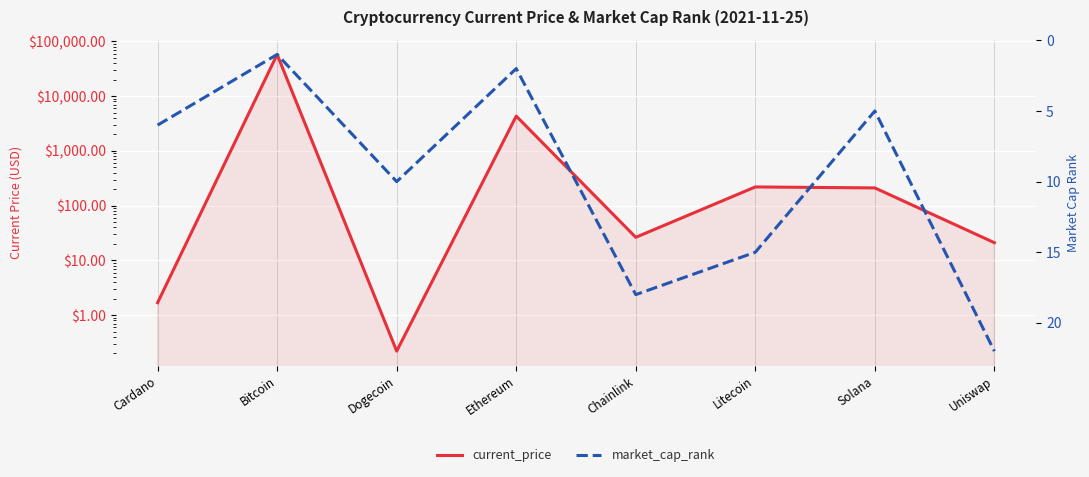

Where is current_price nearest to the value 28869?

Ethereum